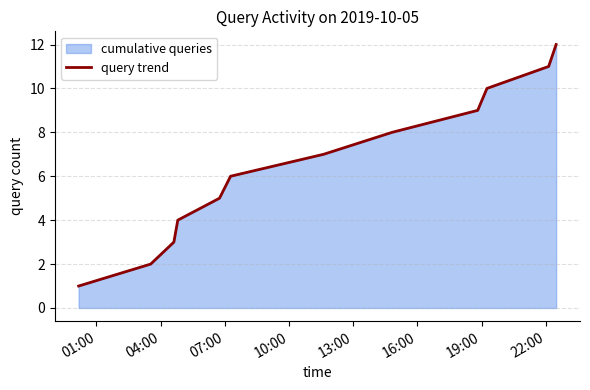

What is the minimum value shown in the chart?

1